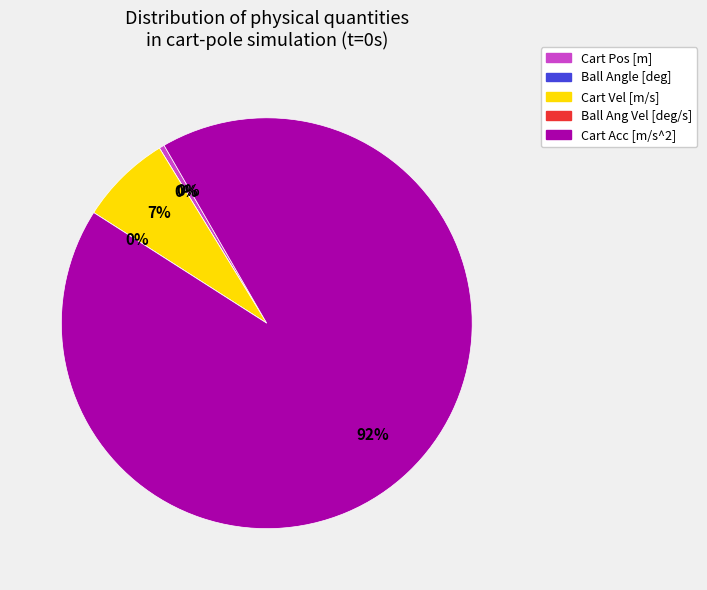

What portion of the pie excludes Cart Acc [m/s^2]?

7.6%